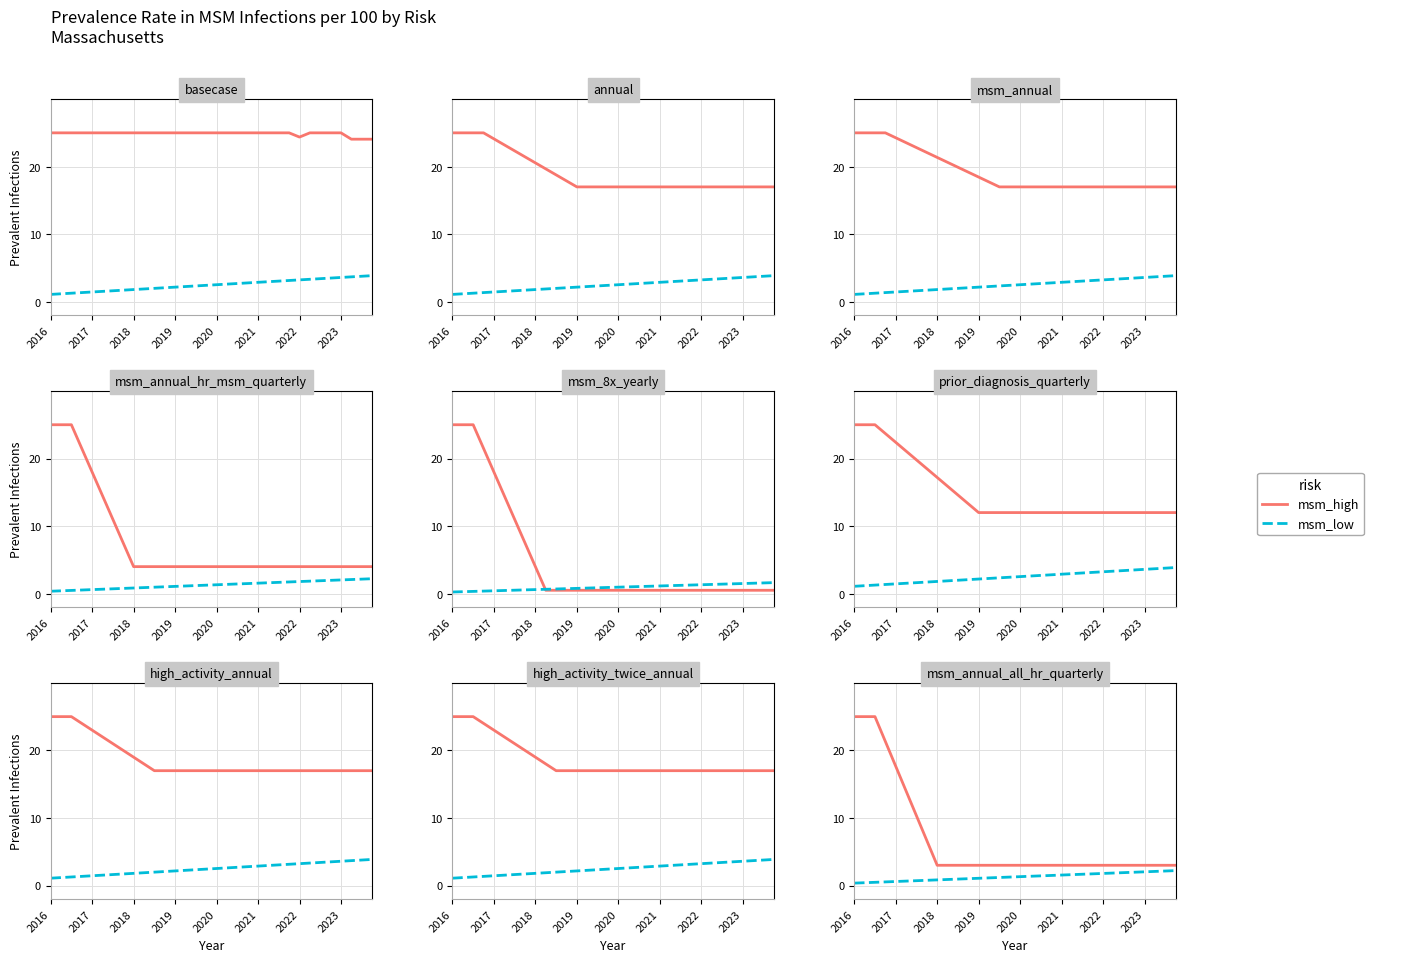

What is the difference between the maximum and minimum values in the msm_high series?

22.0